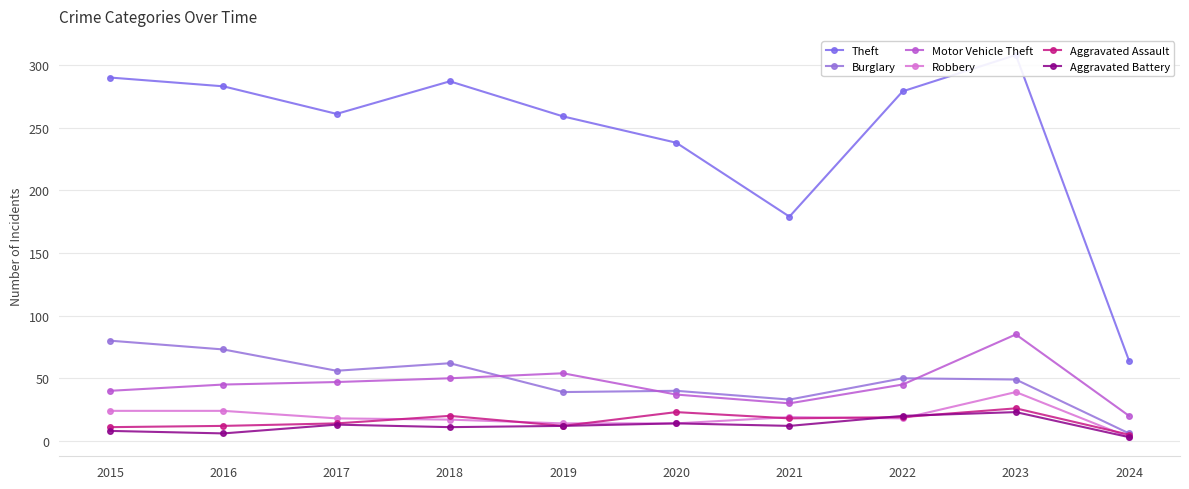

Where is the first local maximum for Burglary?

2018